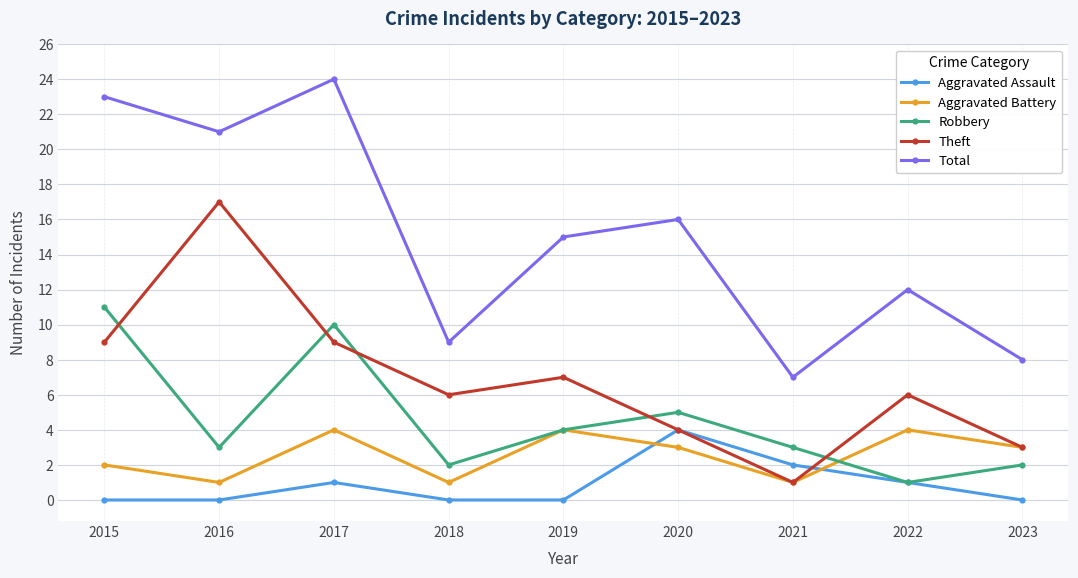

True or false: Theft has more than 1 points higher than both neighbors.

True